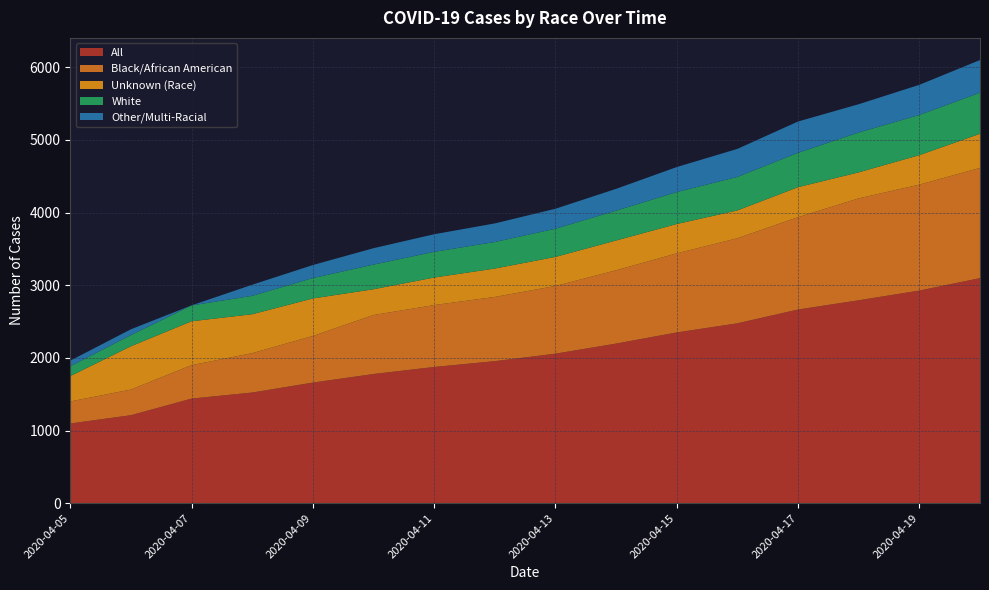

Reading left to right, transcribe all the data shown in this chart.

All: 1097	1211	1440	1523	1660	1778	1875	1955	2058	2197	2350	2476	2666	2793	2927	3098
Black/African American: 303	353	460	542	642	812	852	884	932	1009	1089	1171	1271	1403	1458	1517
Unknown (Race): 349	596	604	536	516	355	379	391	400	410	404	383	413	358	406	470
White: 135	154	218	253	281	339	354	365	388	411	439	461	473	548	553	565
Other/Multi-Racial: 78	80	1	153	179	226	242	256	275	300	345	386	431	390	415	450